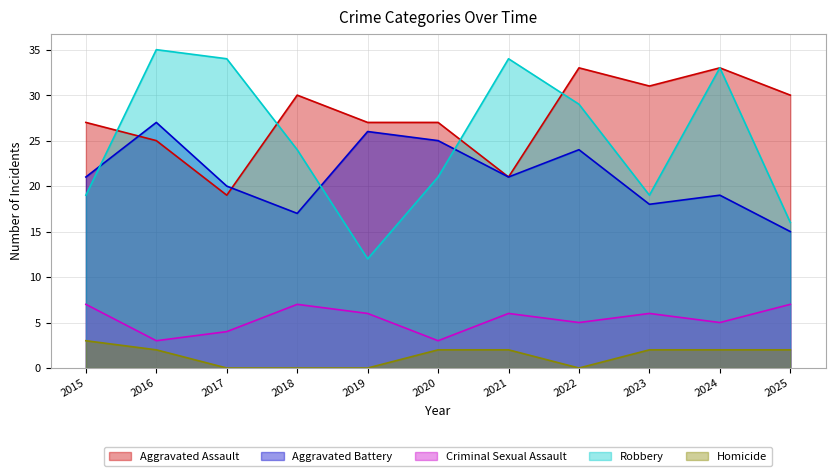

True or false: Aggravated Assault has more than 1 interior local peaks.

True